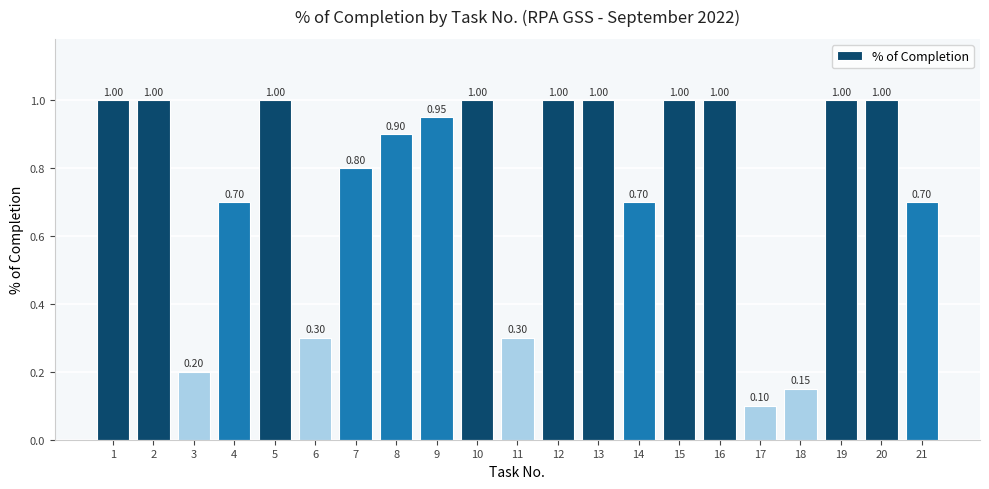

Is it true that the value at 11 is 0.3?

True